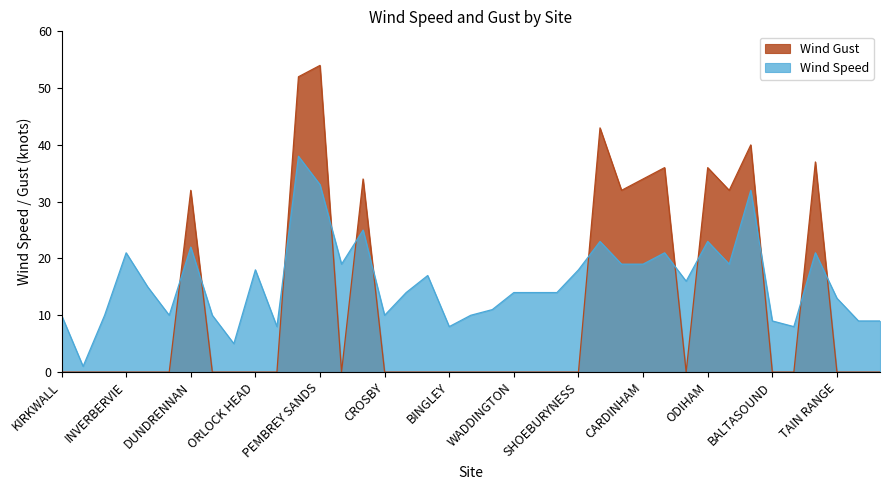

How many lines are shown in the chart?

2